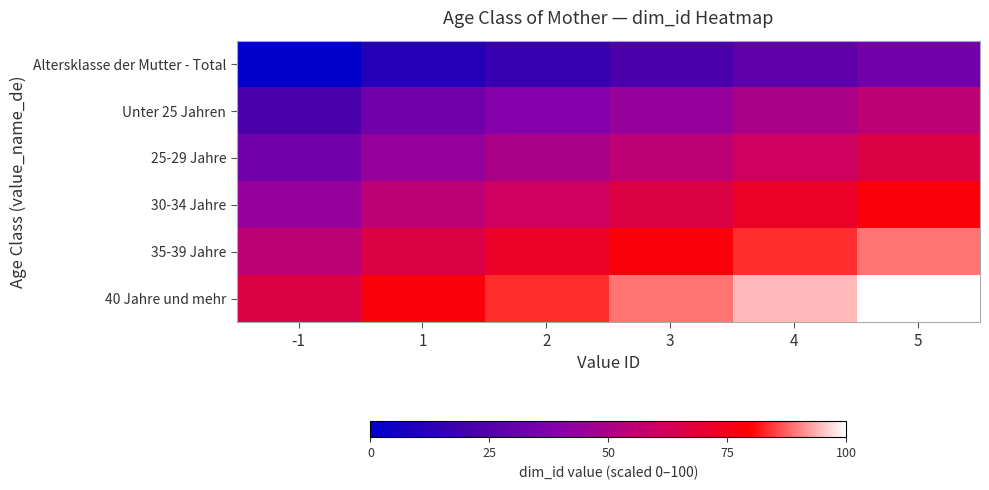

Which has a higher value, 3 or 4?

4